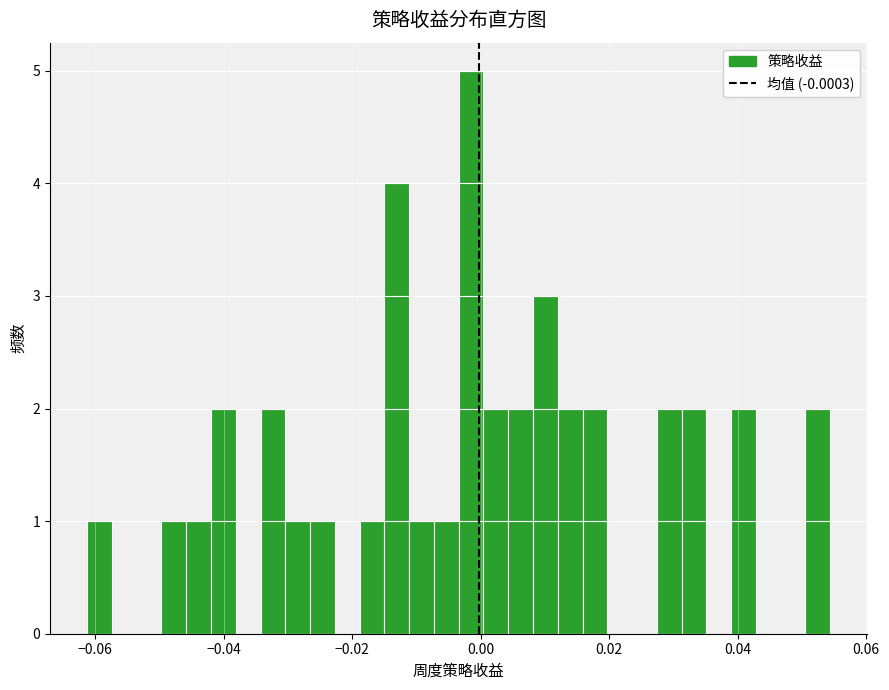

Read against the x-axis, roughly where is the centre of the tallest bar?

-0.002